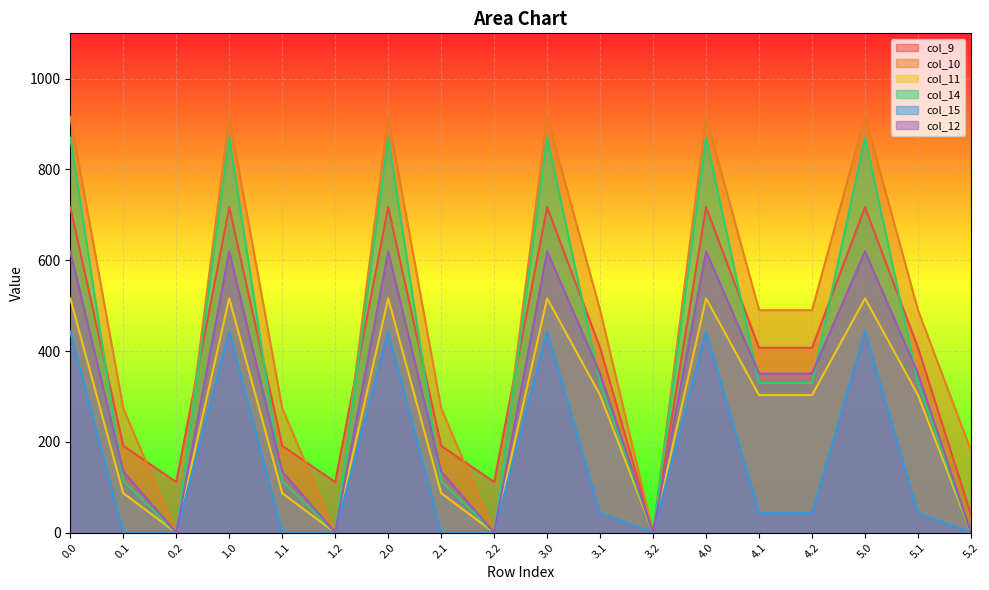

How many values in the col_11 series are below 302?

8